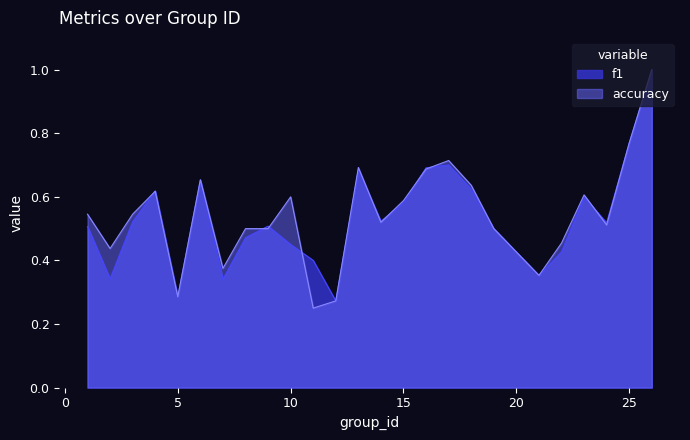

What is the total value across all series at 22?

0.9